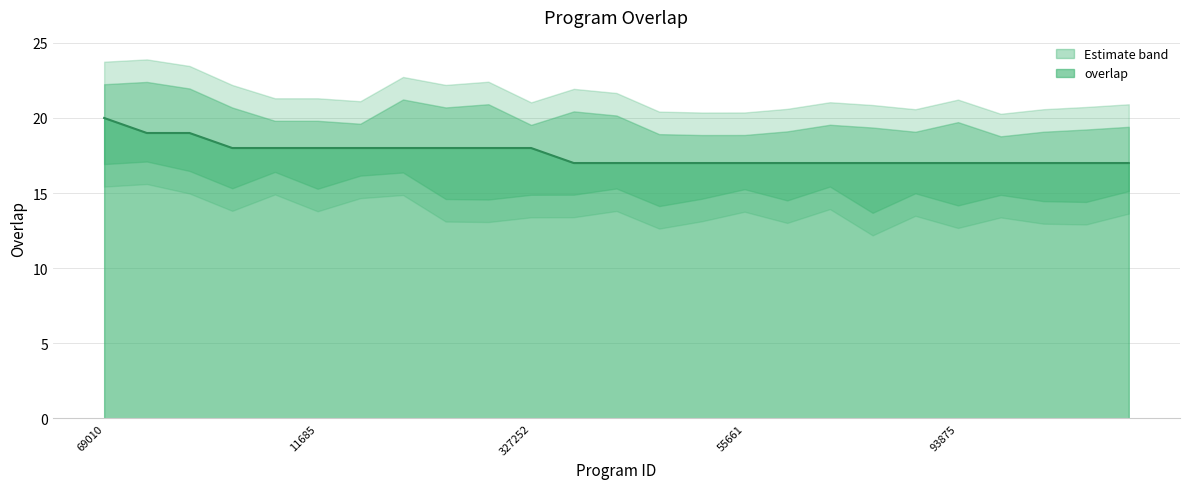

What position from the right is 93875?

5